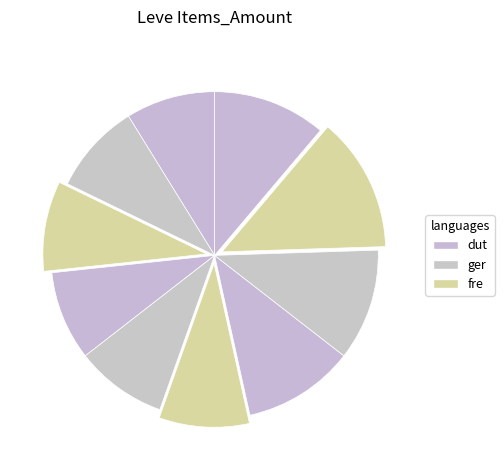

To the nearest percent, what is the average slice percentage?

10%